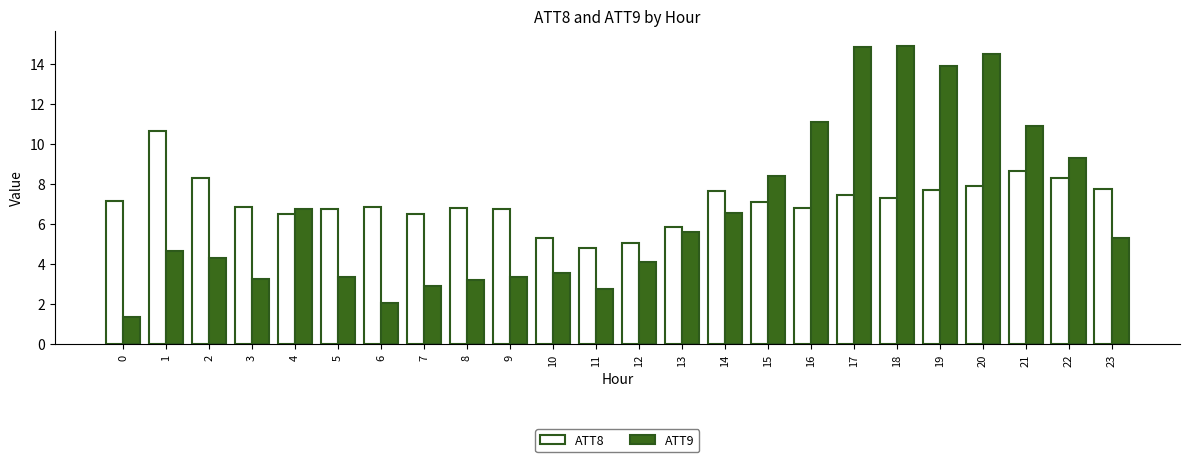

True or false: ATT8 has a value of 6.7 at 9.

True